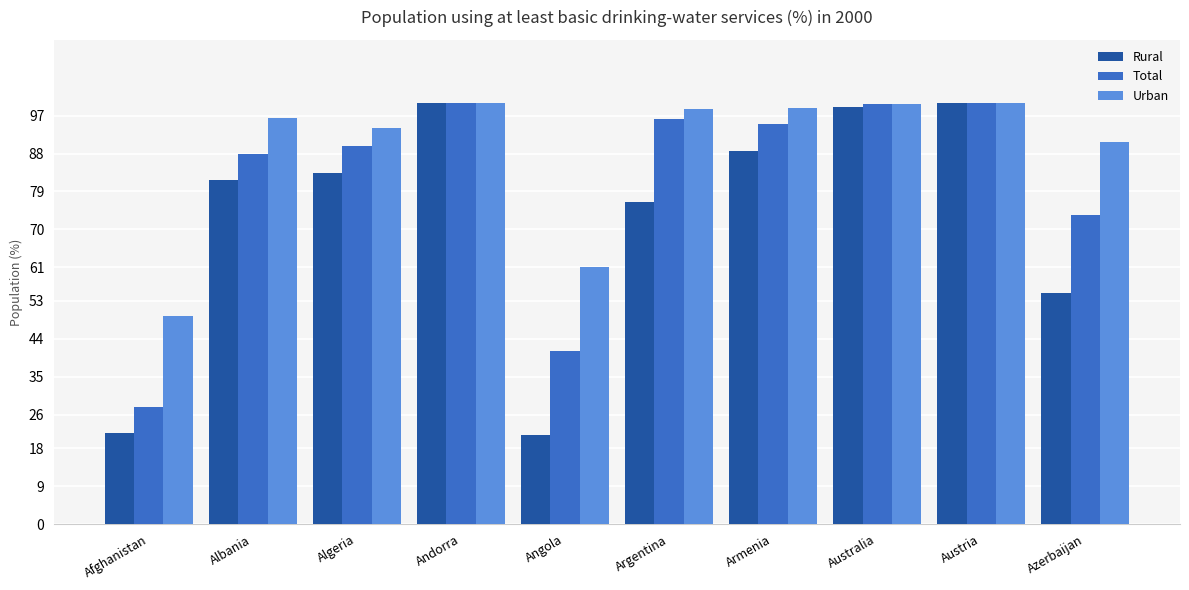

How many values in the Total series are below 95?

5